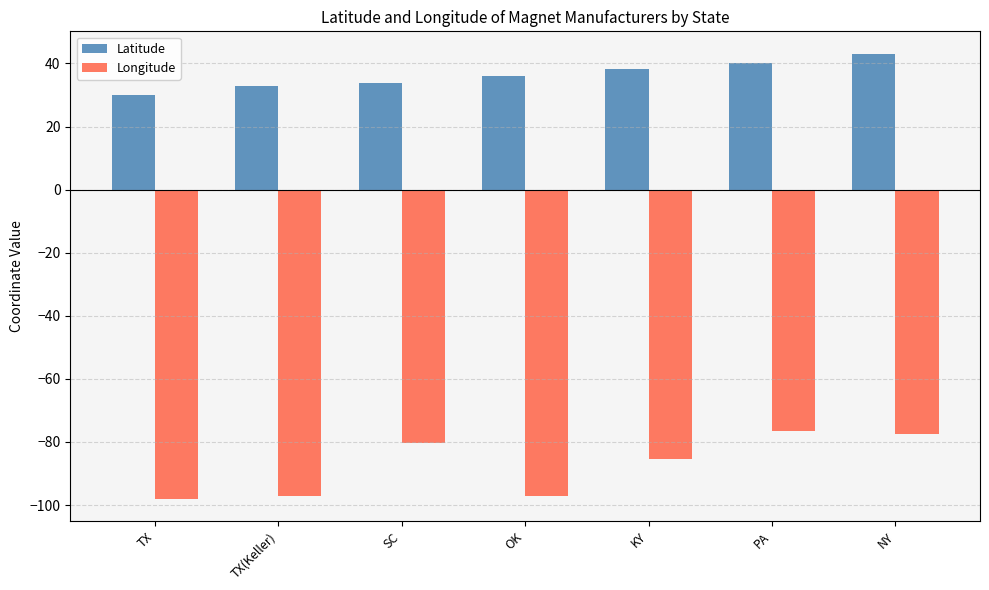

What is the sum of the Latitude values at KY and NY?

81.3